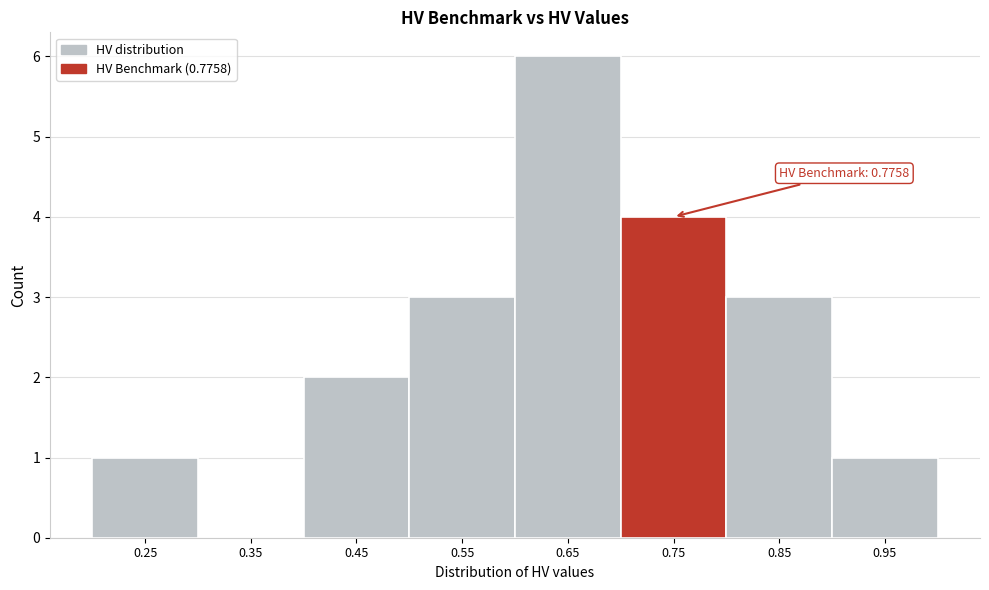

Reading right to left, list all the values displayed in this chart.

0.95=1	0.85=3	0.75=4	0.65=6	0.55=3	0.45=2	0.35=0	0.25=1